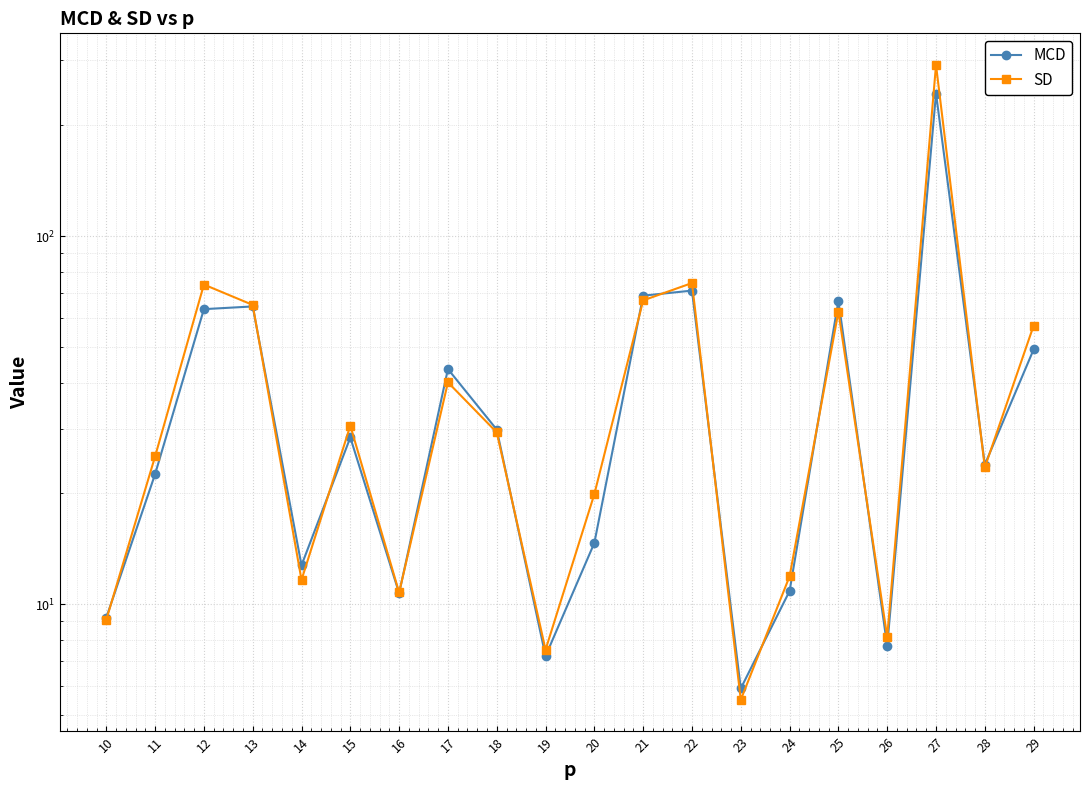

Does the chart display data point markers on the line(s)?

Yes